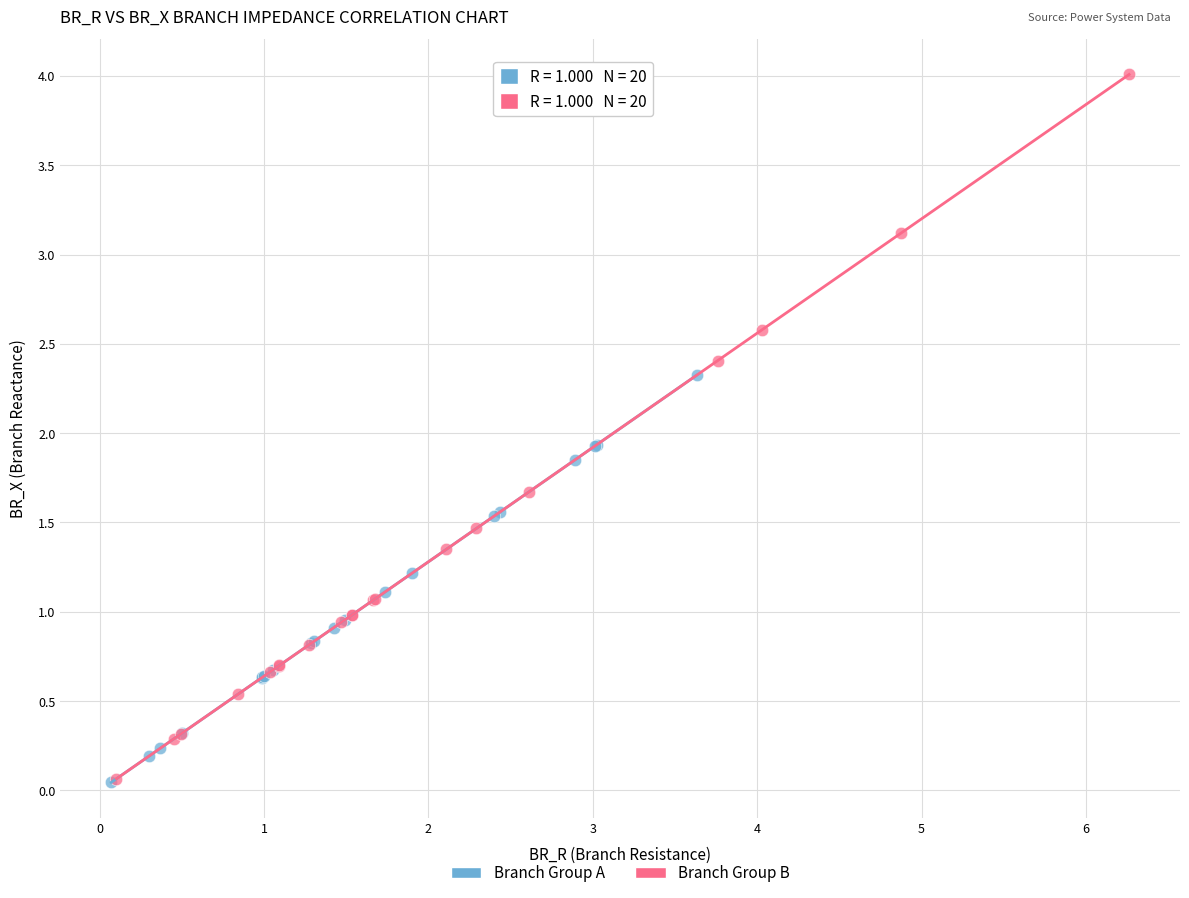

Which series reaches the maximum Y coordinate?

Branch Group B